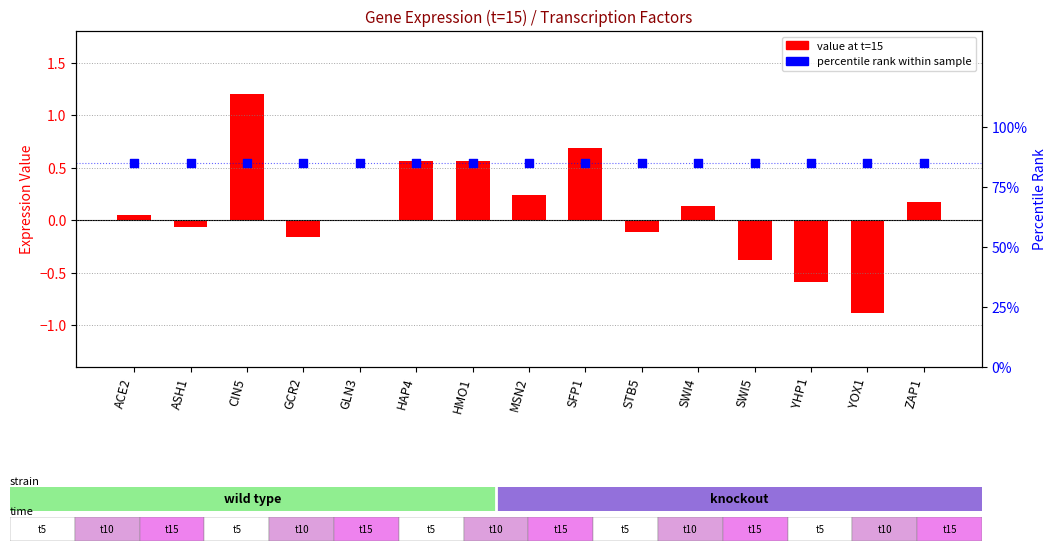

At which category is the sum across all series the highest?

CIN5